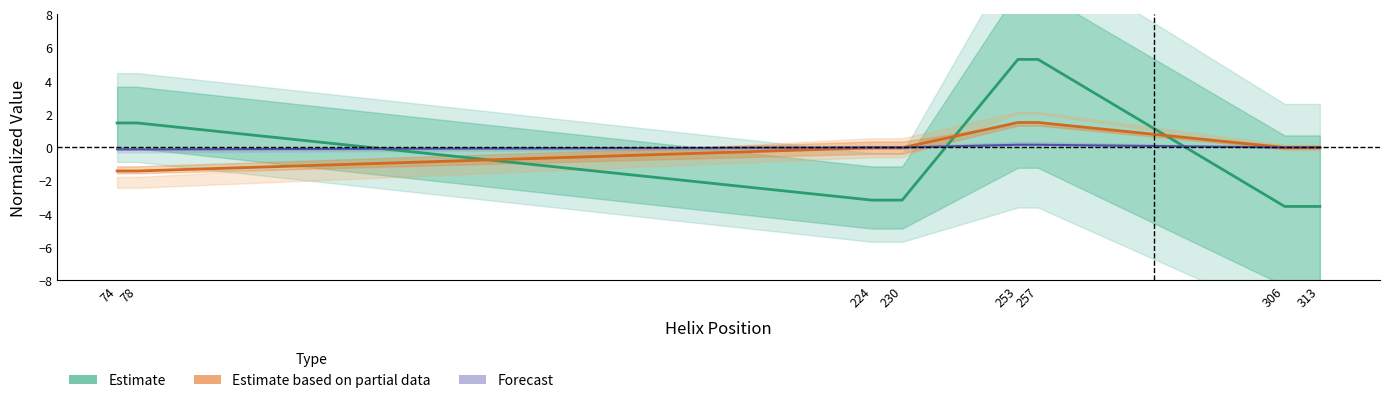

Where is Estimate based on partial data nearest to the value 0?

306